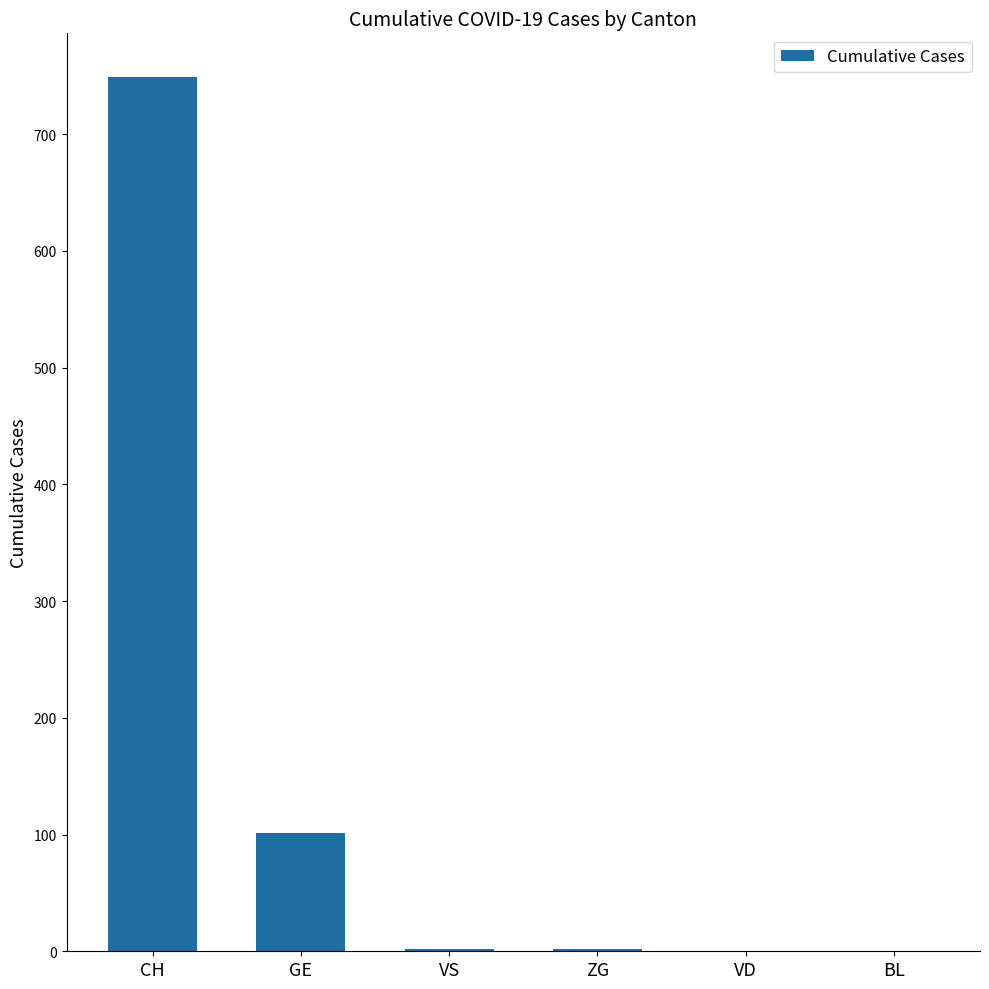

Between GE and VD, which is larger?

GE